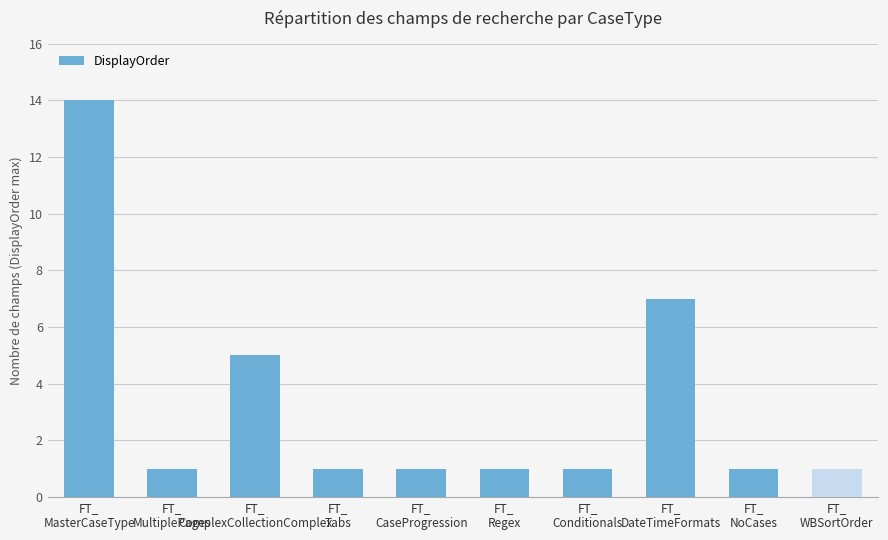

What is the label of the 6th bar from the left?

FT_
Regex